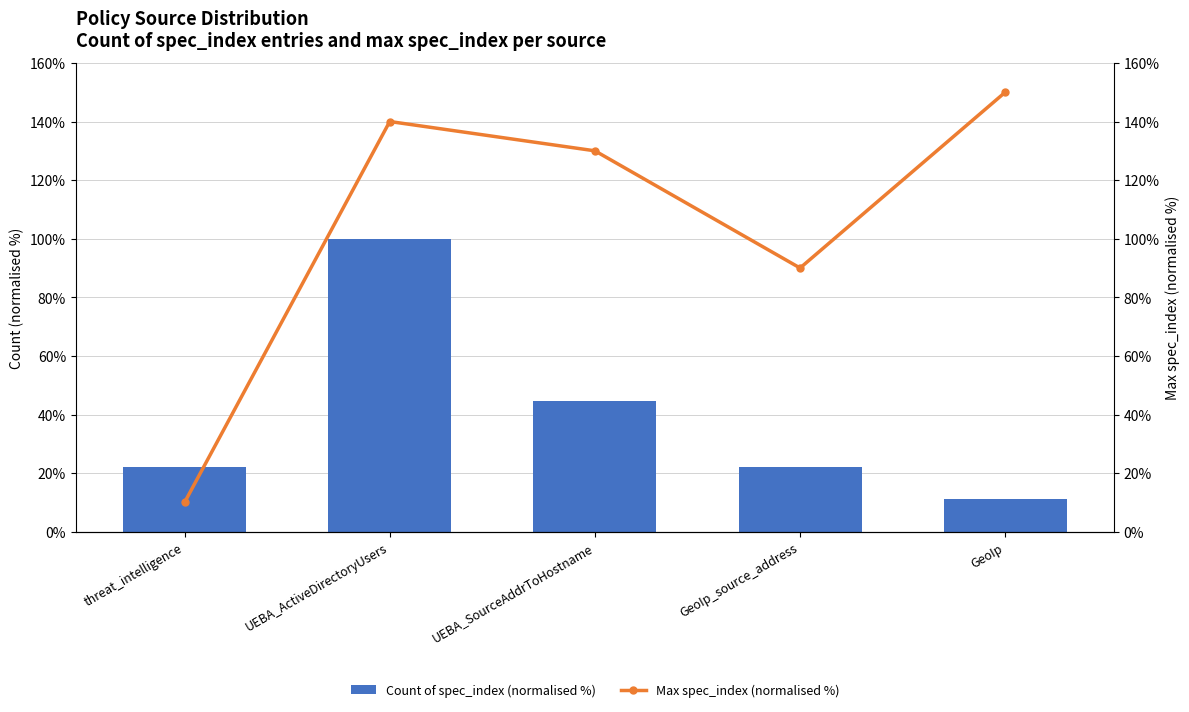

Reading left to right, extract all data points from this chart.

Count of spec_index (normalised %): 22.2	100.0	44.4	22.2	11.1
Max spec_index (normalised %): 10.0	140.0	130.0	90.0	150.0